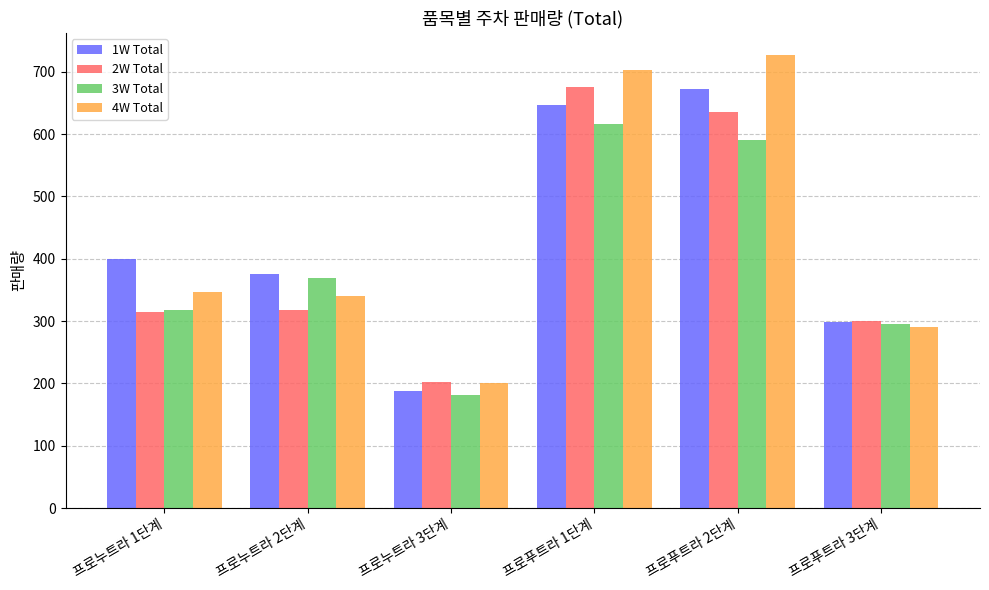

The value of 1W Total at 프로푸트라 3단계 is 194. True or false?

False